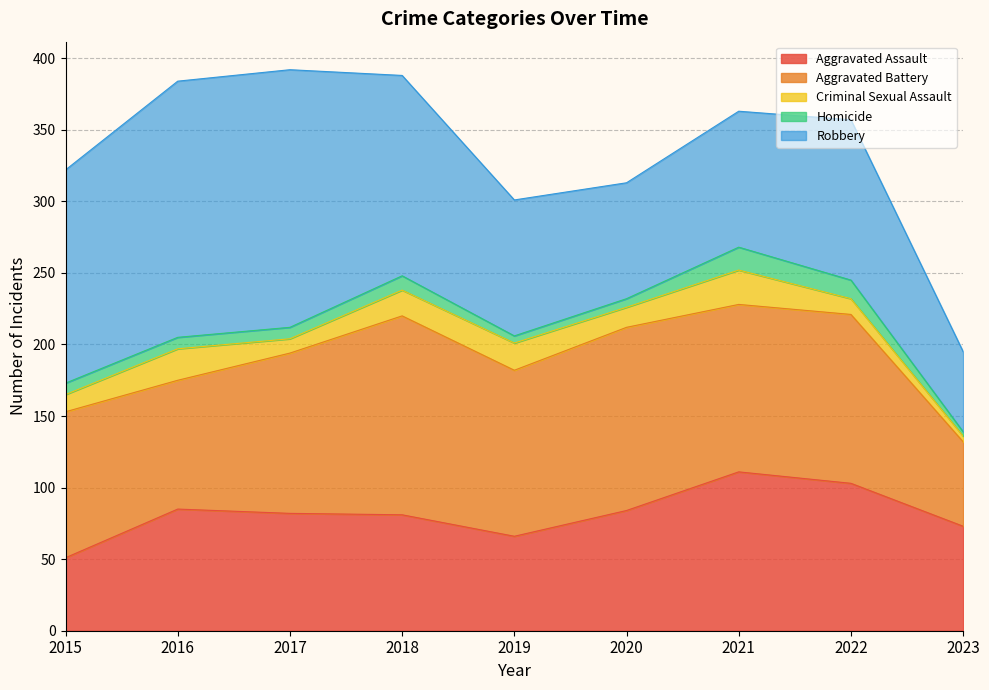

At which label is Aggravated Assault closest to 81?

2018